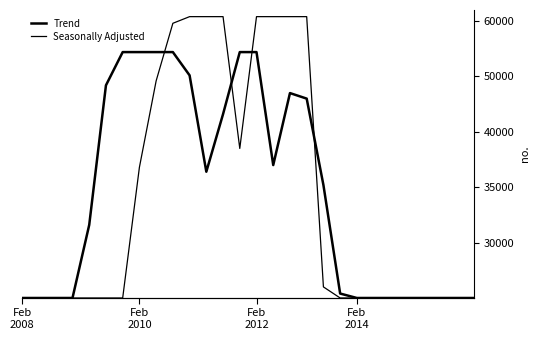

Which category has the lowest value in the Seasonally Adjusted series?

Feb
2008